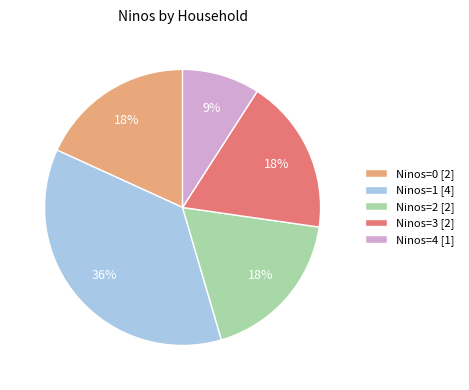

To the nearest percent, what is the difference between the largest and smallest slice percentages?

27%